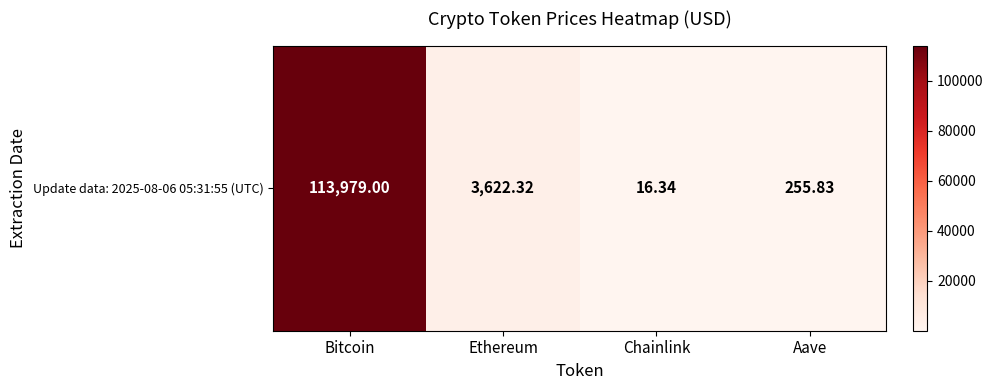

What is the difference between the values at Chainlink and Aave?

239.5